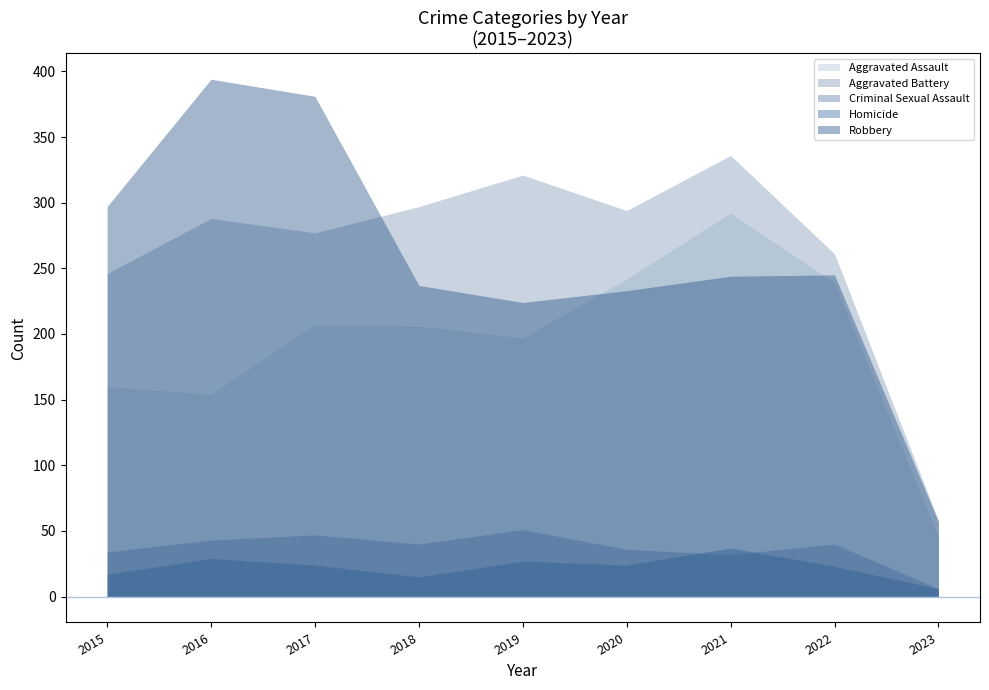

What is the lowest value of the Aggravated Assault series?

45